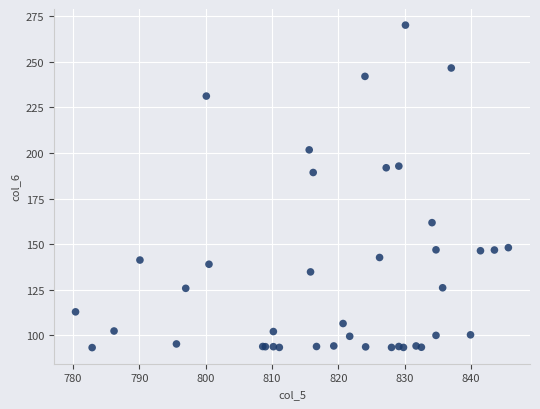

What Y value in the scatter plot is closest to 181?

189.3